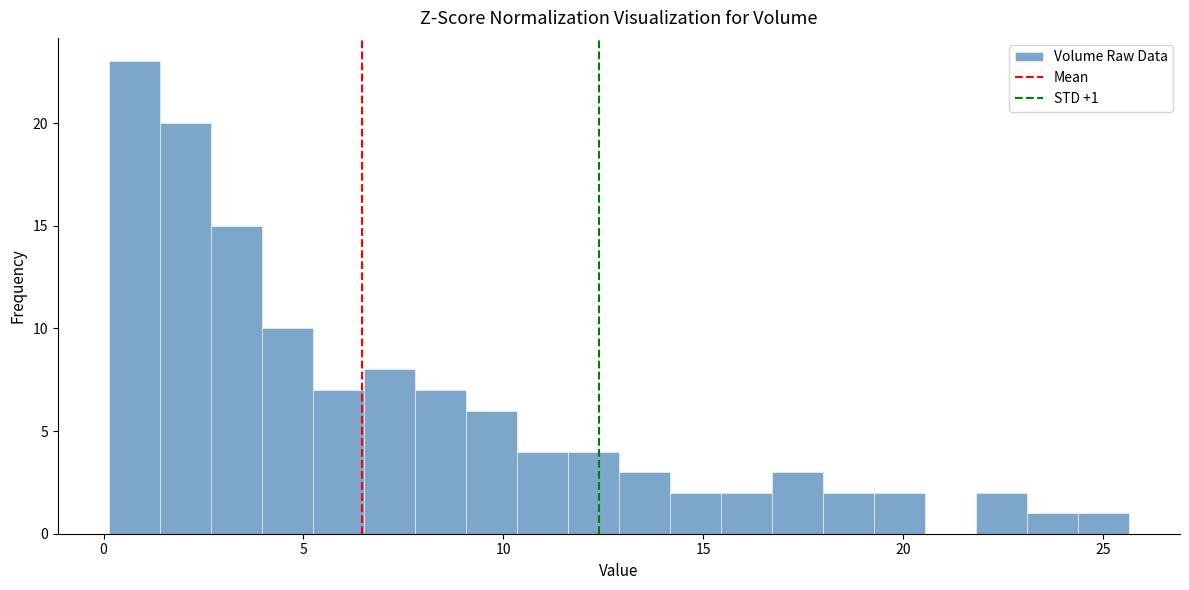

Read against the x-axis, roughly where is the centre of the tallest bar?

1.0